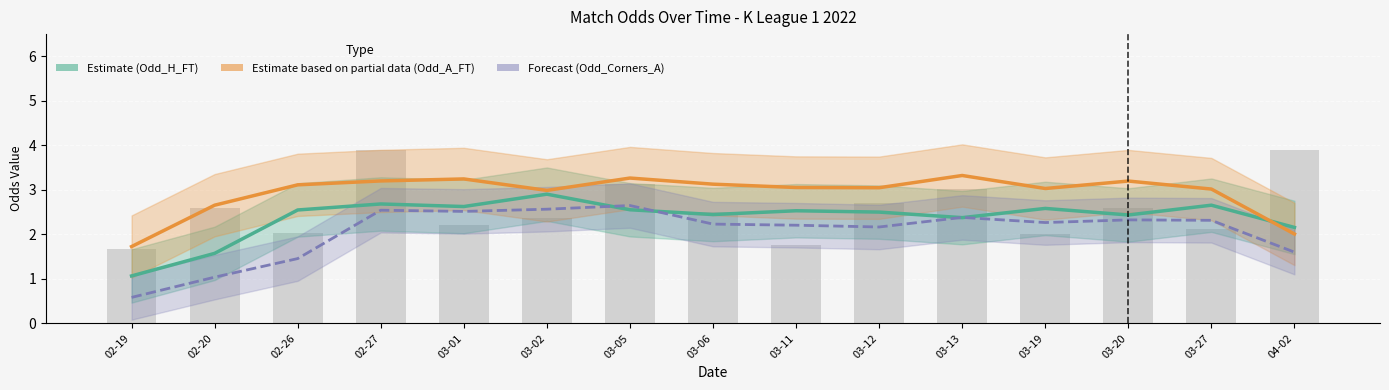

The Estimate (Odd_H_FT) series shows 2.6 at 03-19. True or false?

True